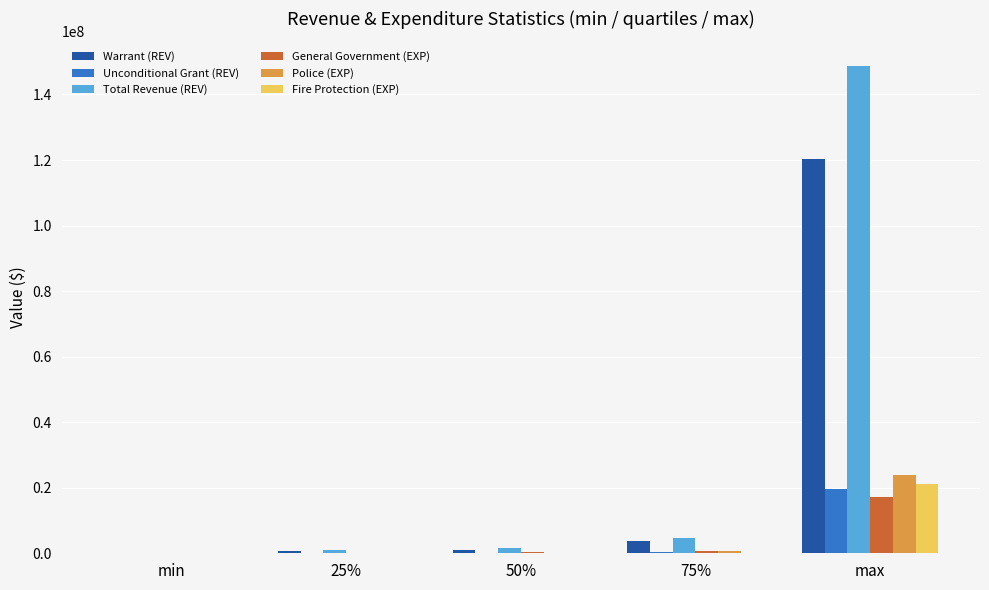

What is the difference between the Police (EXP) values at 75% and 50%?

402325